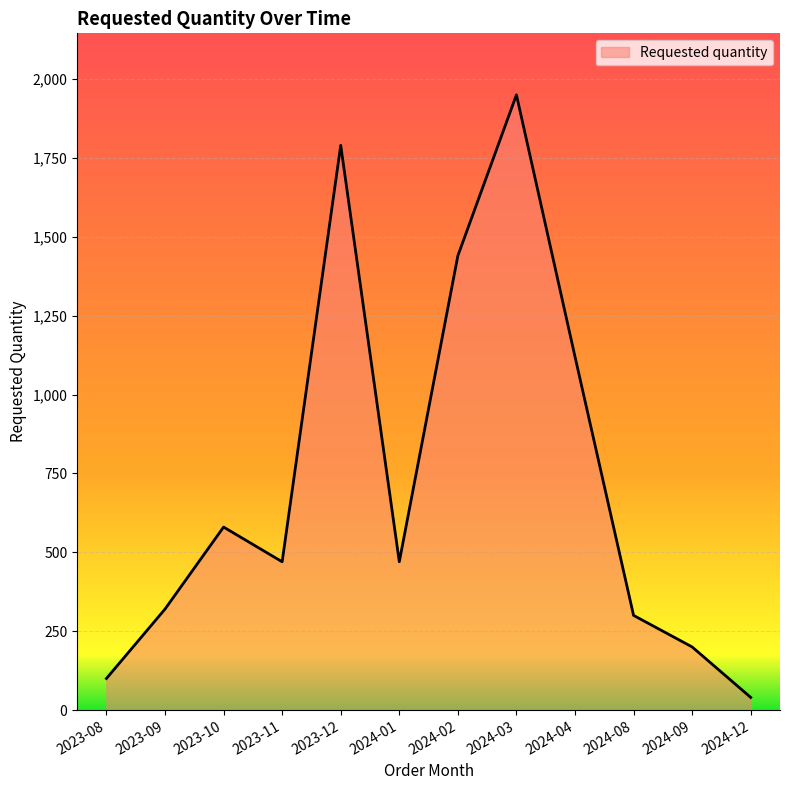

True or false: the data shows 317 at 2024-09.

False